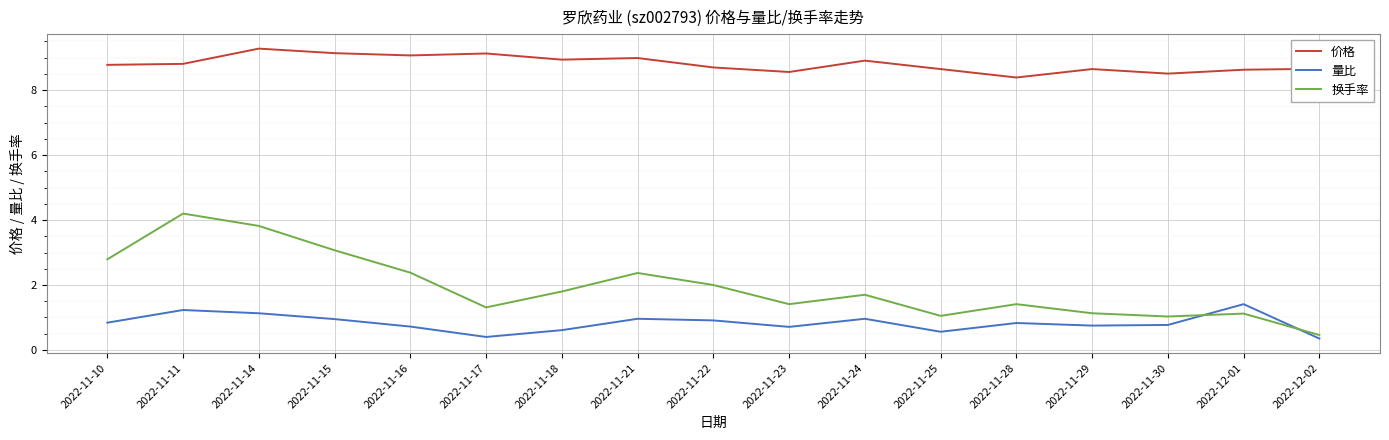

What is the difference between the 量比 values at 2022-11-28 and 2022-11-23?

0.1